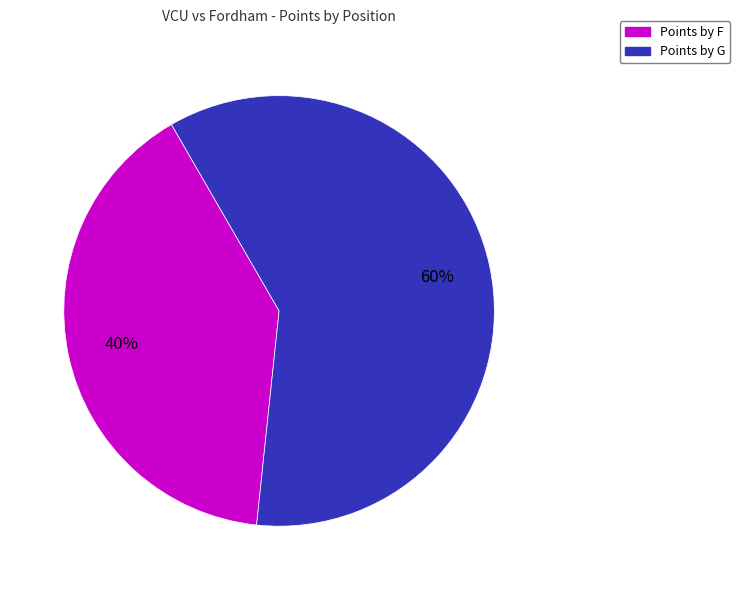

Count the number of slices in the pie.

2